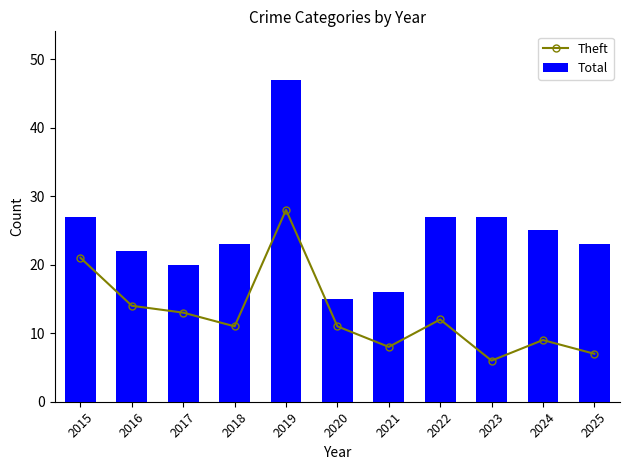

Which series has the largest total across all categories?

Total